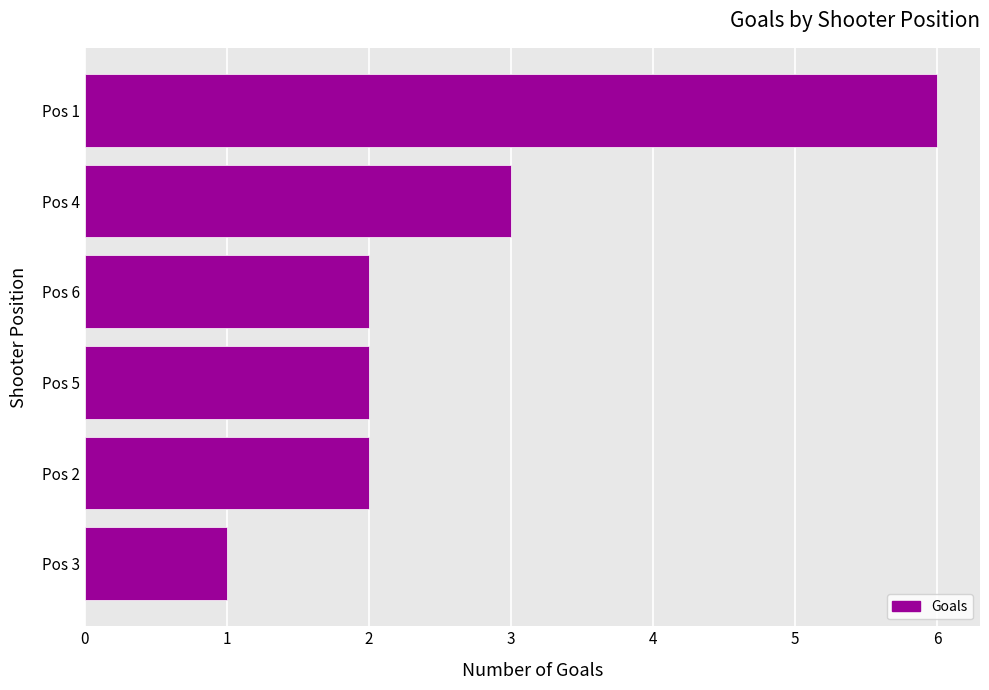

Read the value at Pos 4.

3